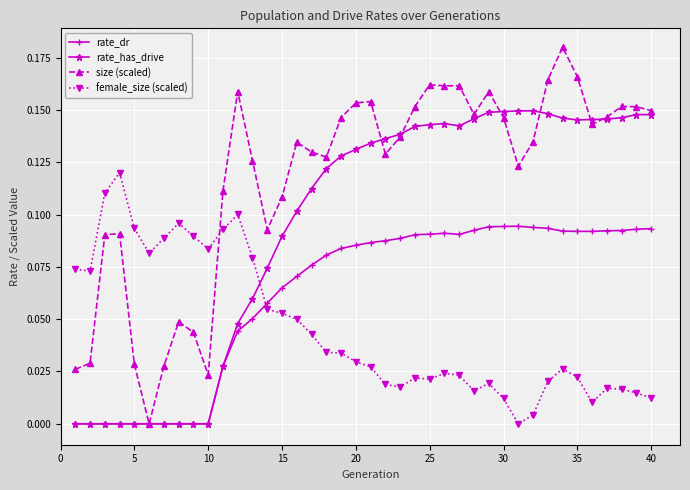

How many data points in female_size (scaled) are above 0?

39